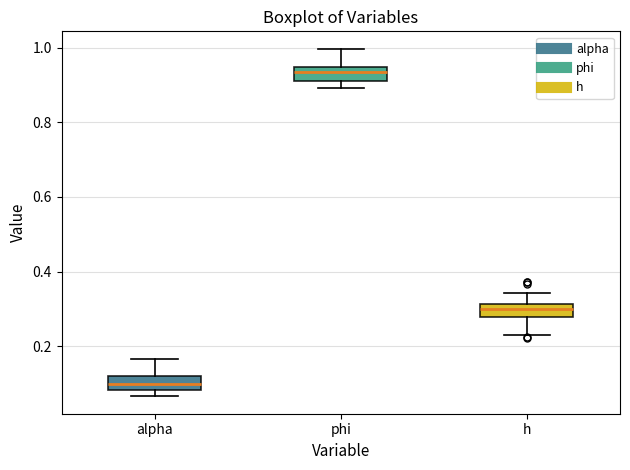

Where does the upper whisker of the box for phi end on the y-axis? The values are not printed on the chart, so give them approximately, as read against the axis.

1.00